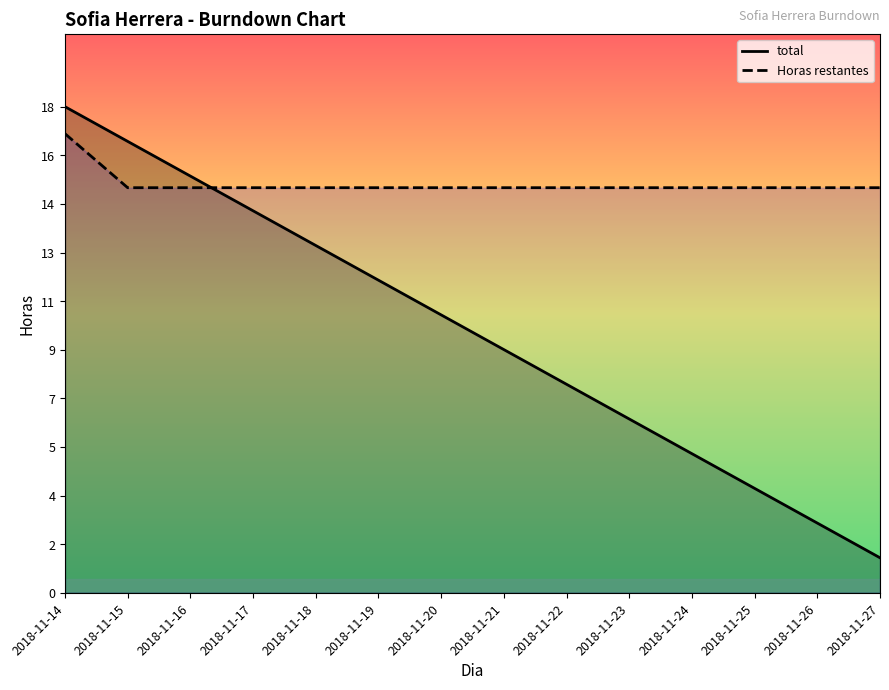

What is the minimum value shown in the chart?

1.3